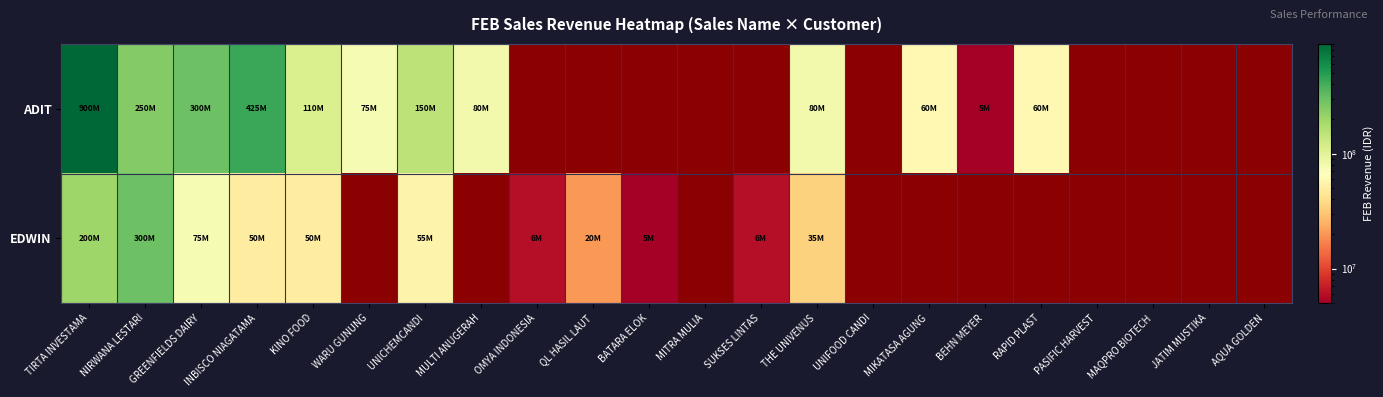

What is the maximum value shown in the chart?

900000000.0